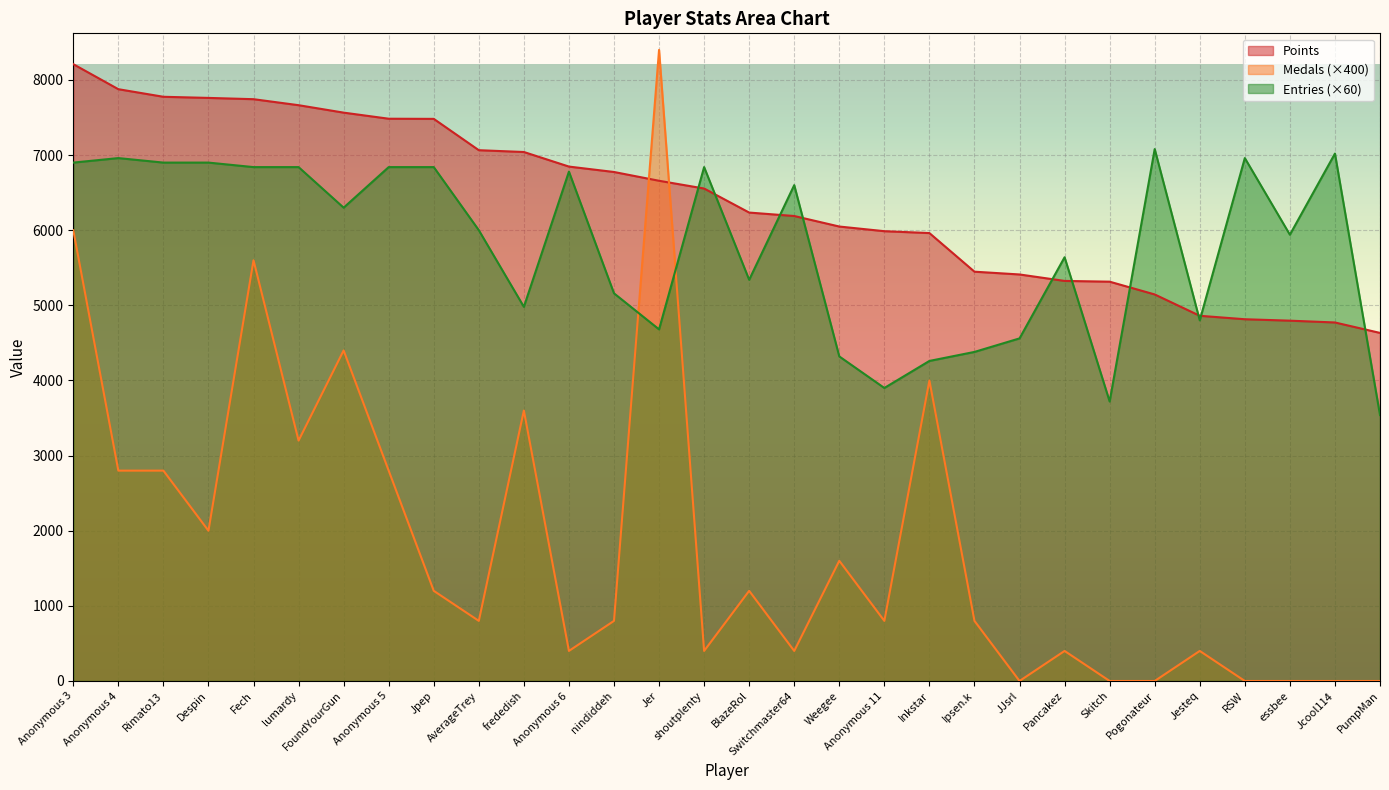

What is the sum of all Medals values?

54800